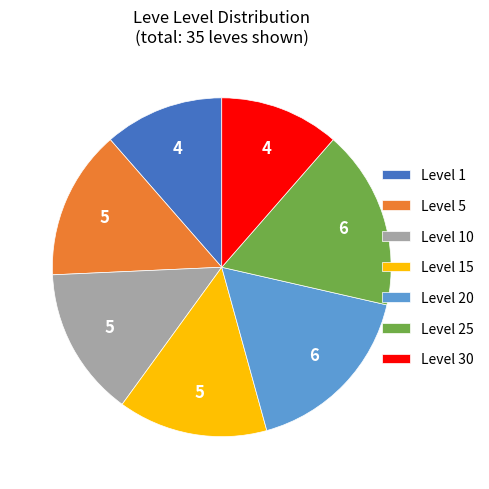

Is it true that Level 15 is 1% of the pie?

False